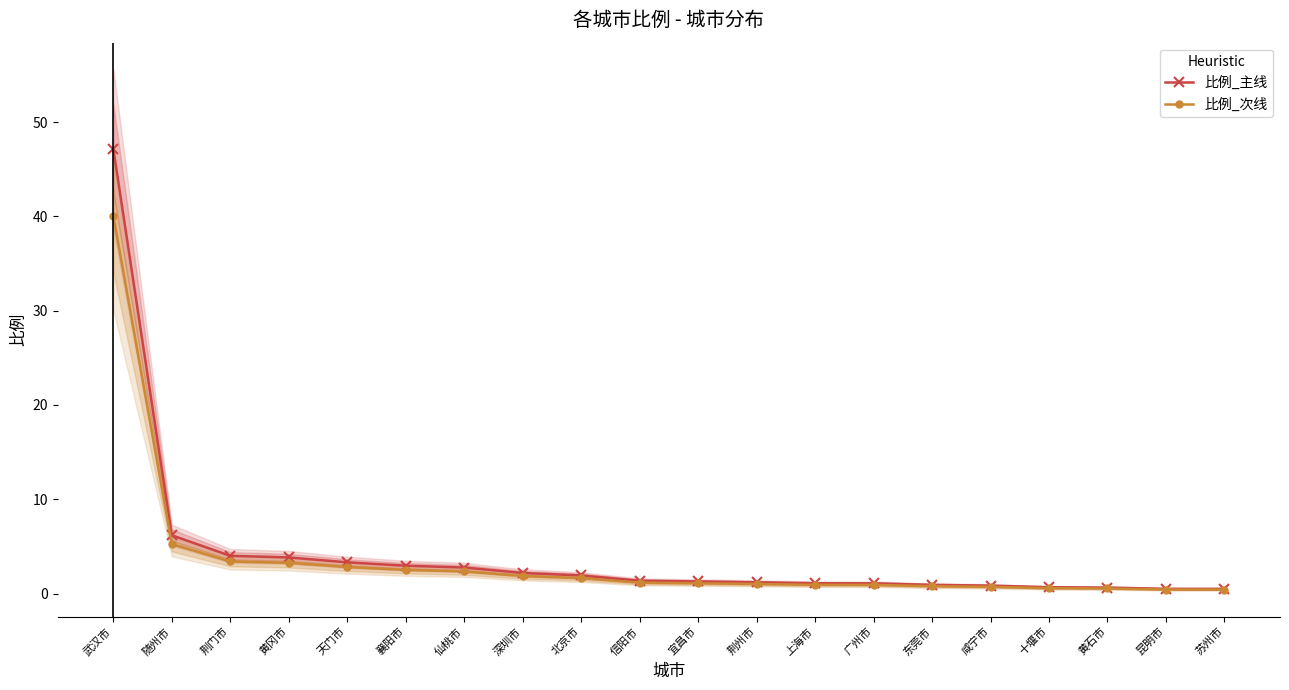

Reading left to right, list all the values displayed in this chart.

比例_主线: 47.2	6.2	4.0	3.8	3.3	3.0	2.8	2.2	1.9	1.4	1.3	1.2	1.1	1.1	0.9	0.8	0.7	0.6	0.5	0.5
比例_次线: 40.1	5.3	3.4	3.3	2.8	2.5	2.3	1.9	1.6	1.2	1.1	1.0	0.9	0.9	0.8	0.7	0.6	0.5	0.4	0.4